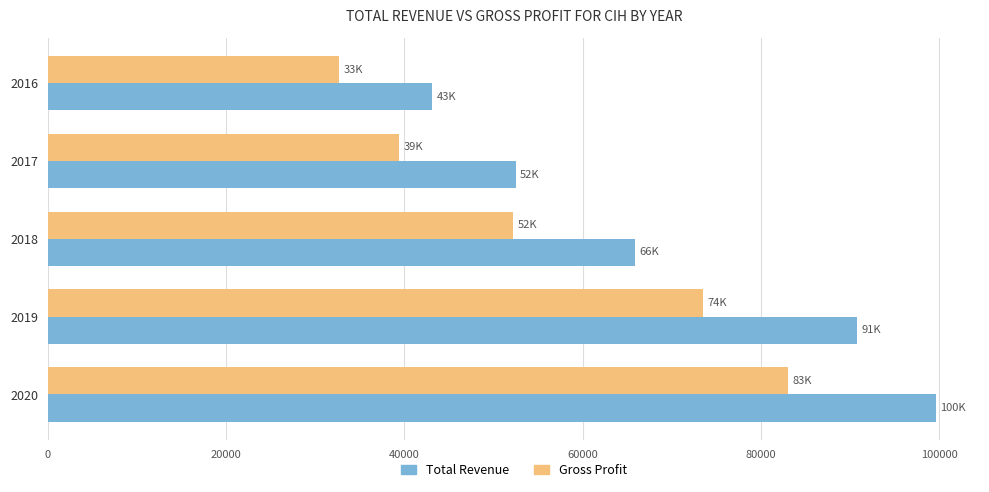

Which series has the largest total across all categories?

Total Revenue